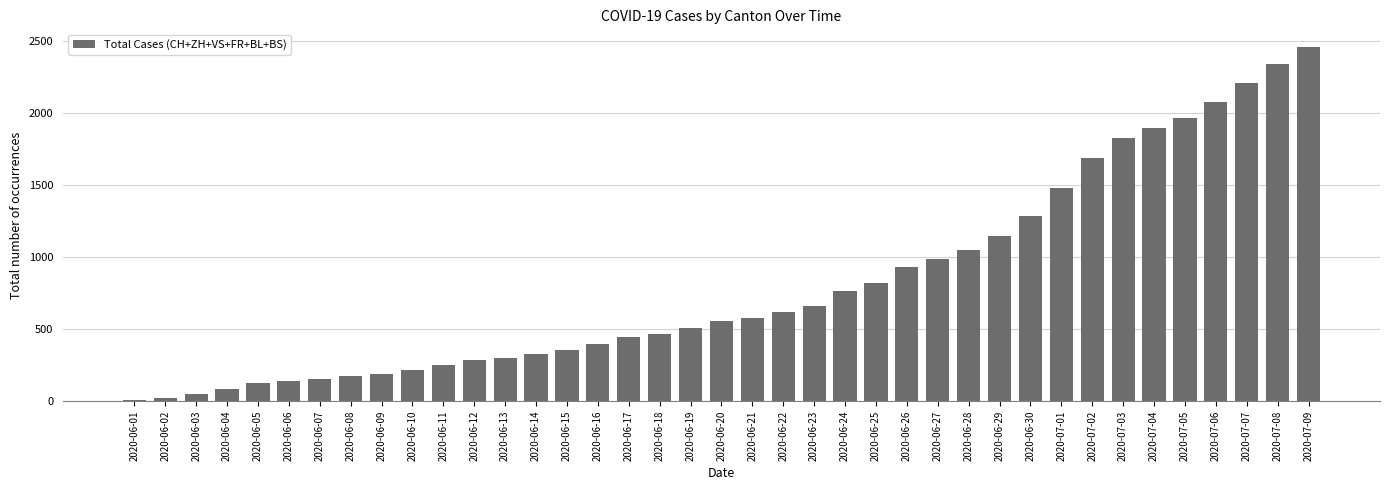

Which has a higher value, 2020-06-06 or 2020-06-20?

2020-06-20